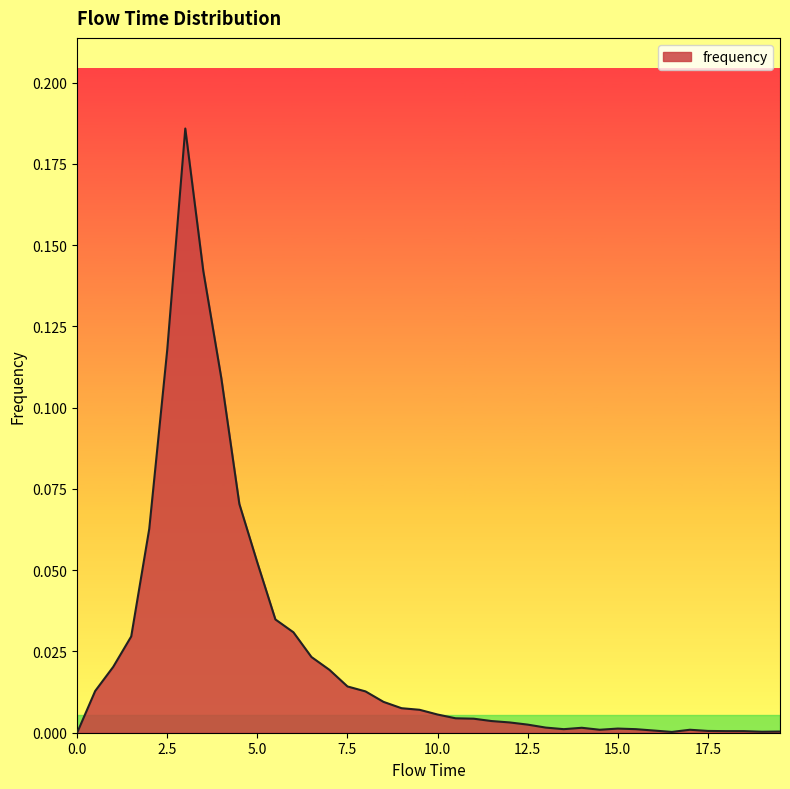

What is the difference between the second highest and second lowest values?

0.1